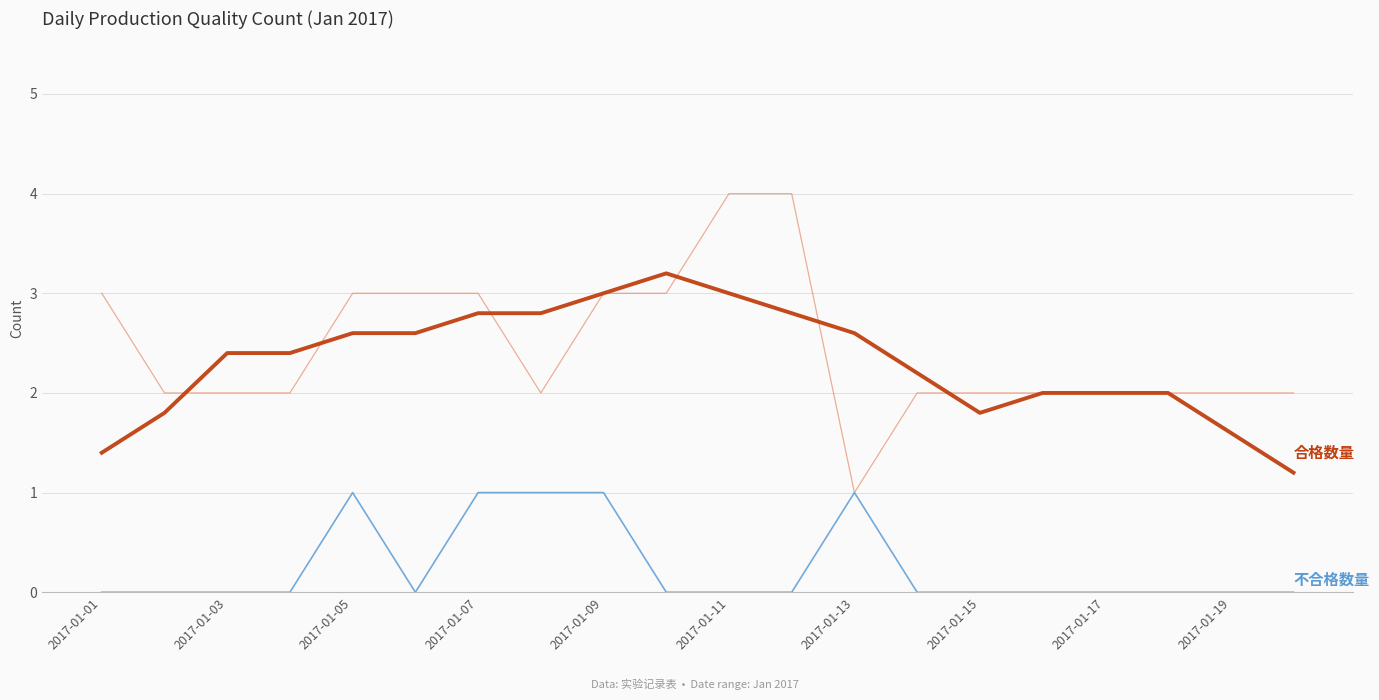

Which series has the largest range (max minus min)?

合格数量